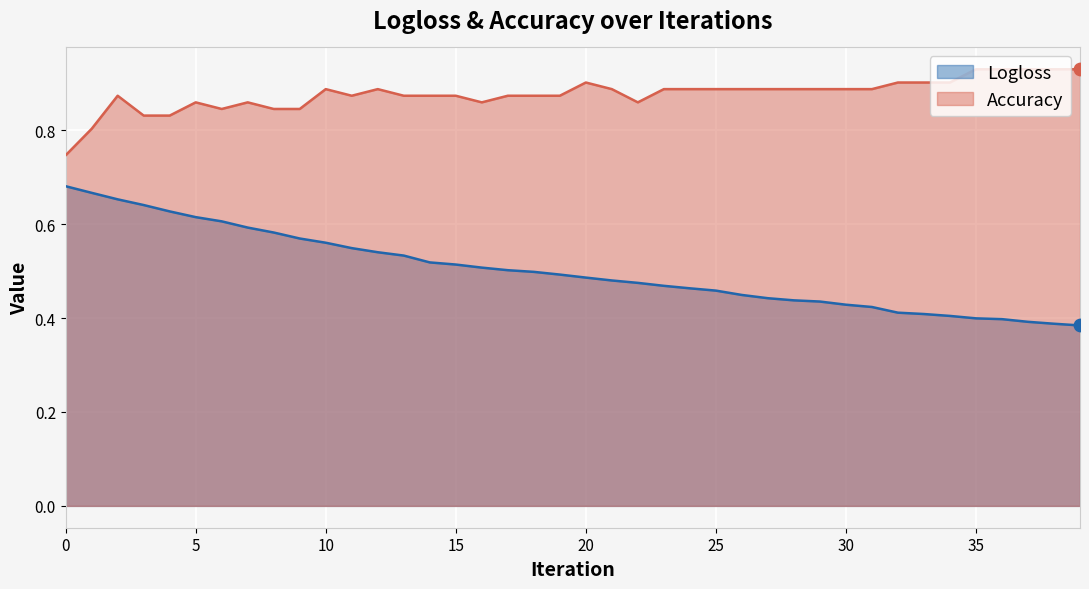

Which series contains the highest Y value?

Accuracy